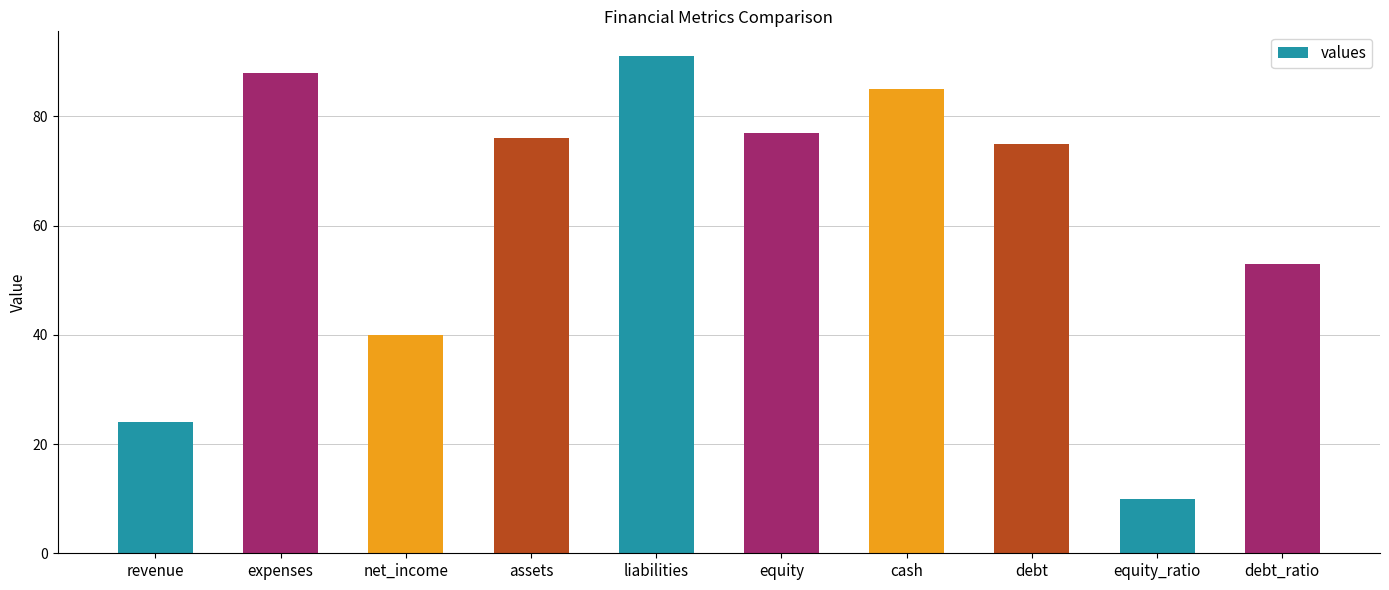

What is the difference between the maximum and minimum values?

81